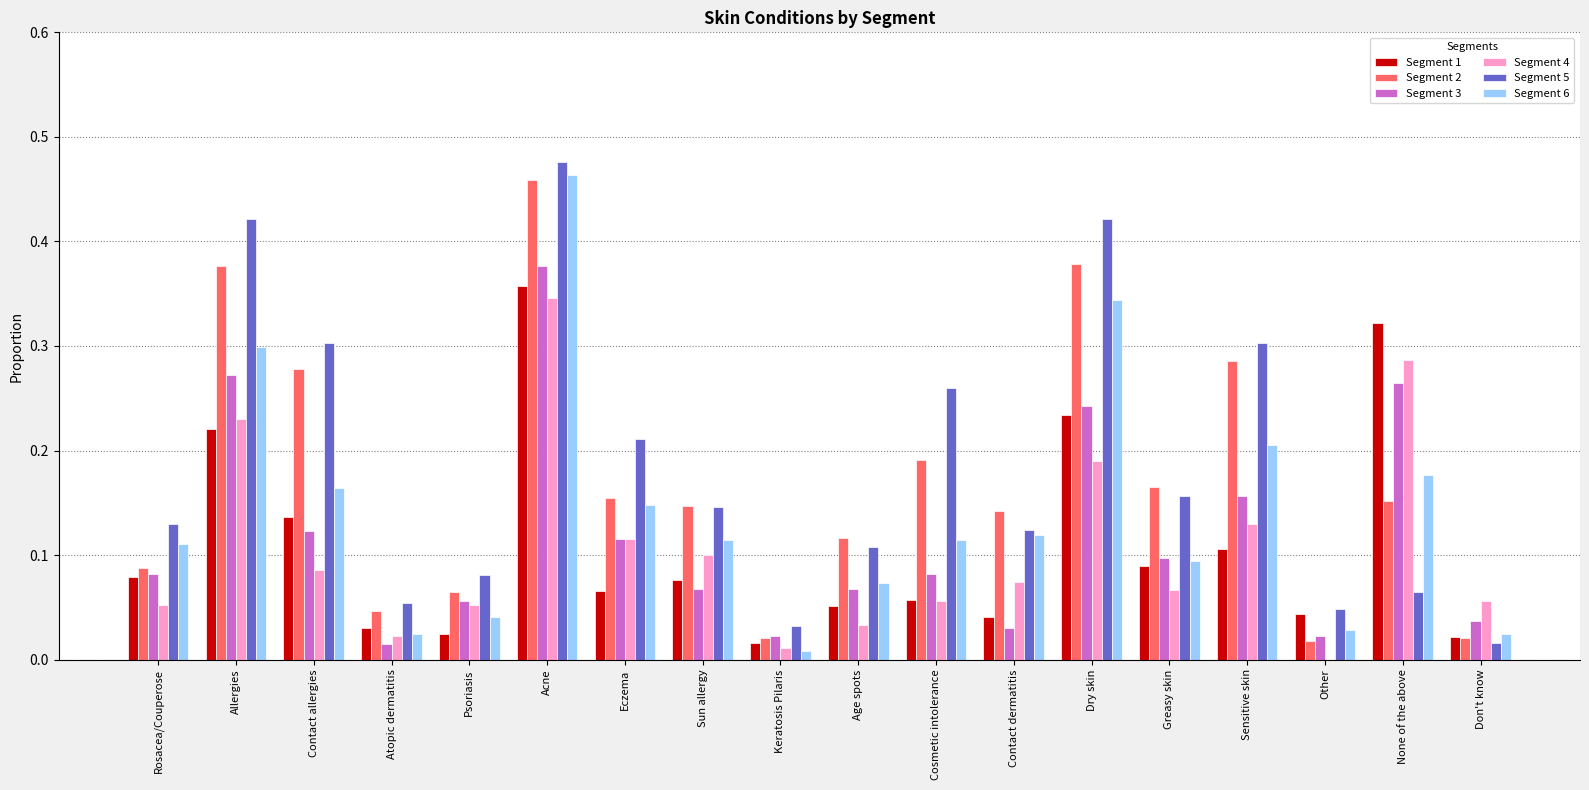

How many groups of bars are there?

18